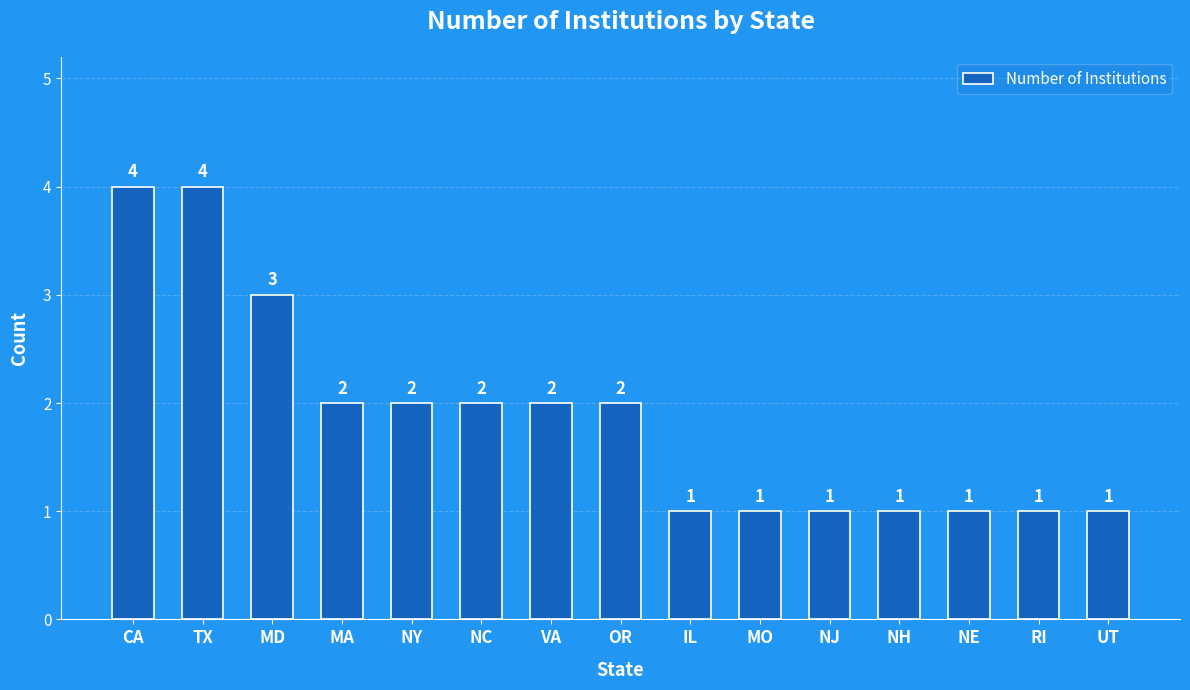

What is the sum of the values at RI and NY?

3